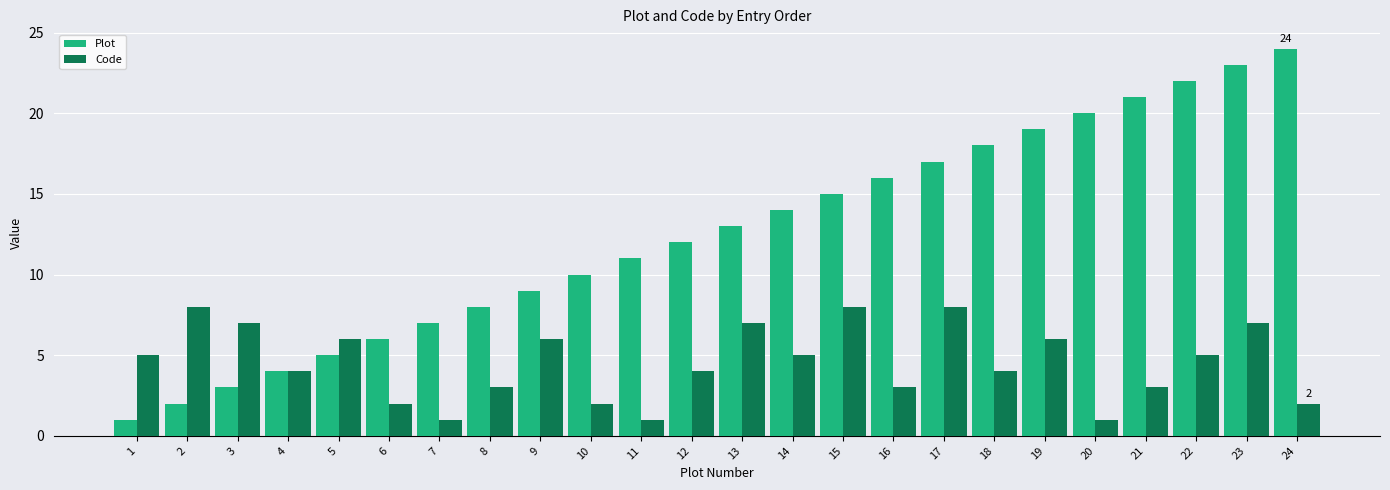

What value does the Code series have at 2?

8